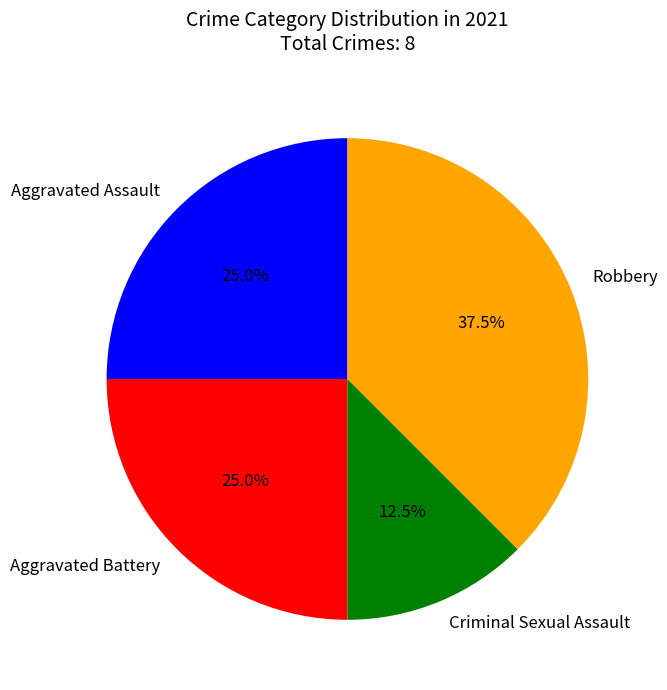

The Aggravated Battery slice represents 38% of the pie. True or false?

False